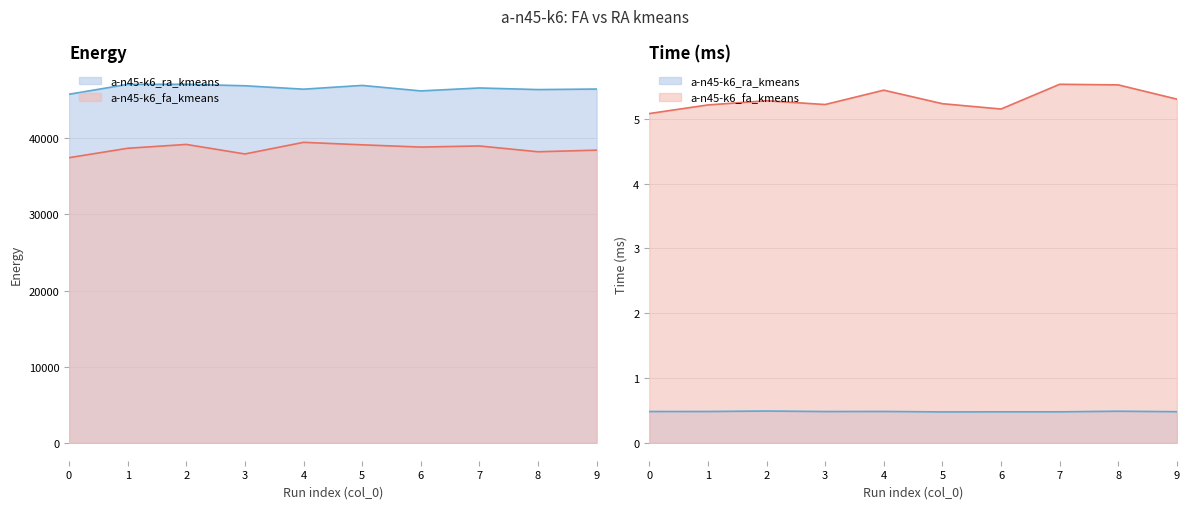

Which has a higher value, 6 or 2?

2